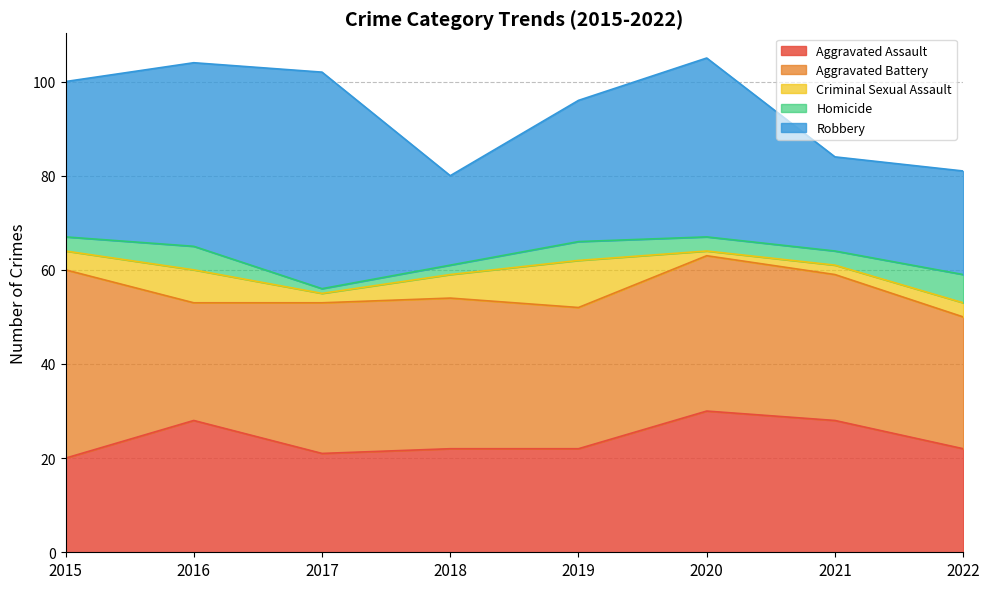

Is it true that Criminal Sexual Assault equals 2 at 2021?

True